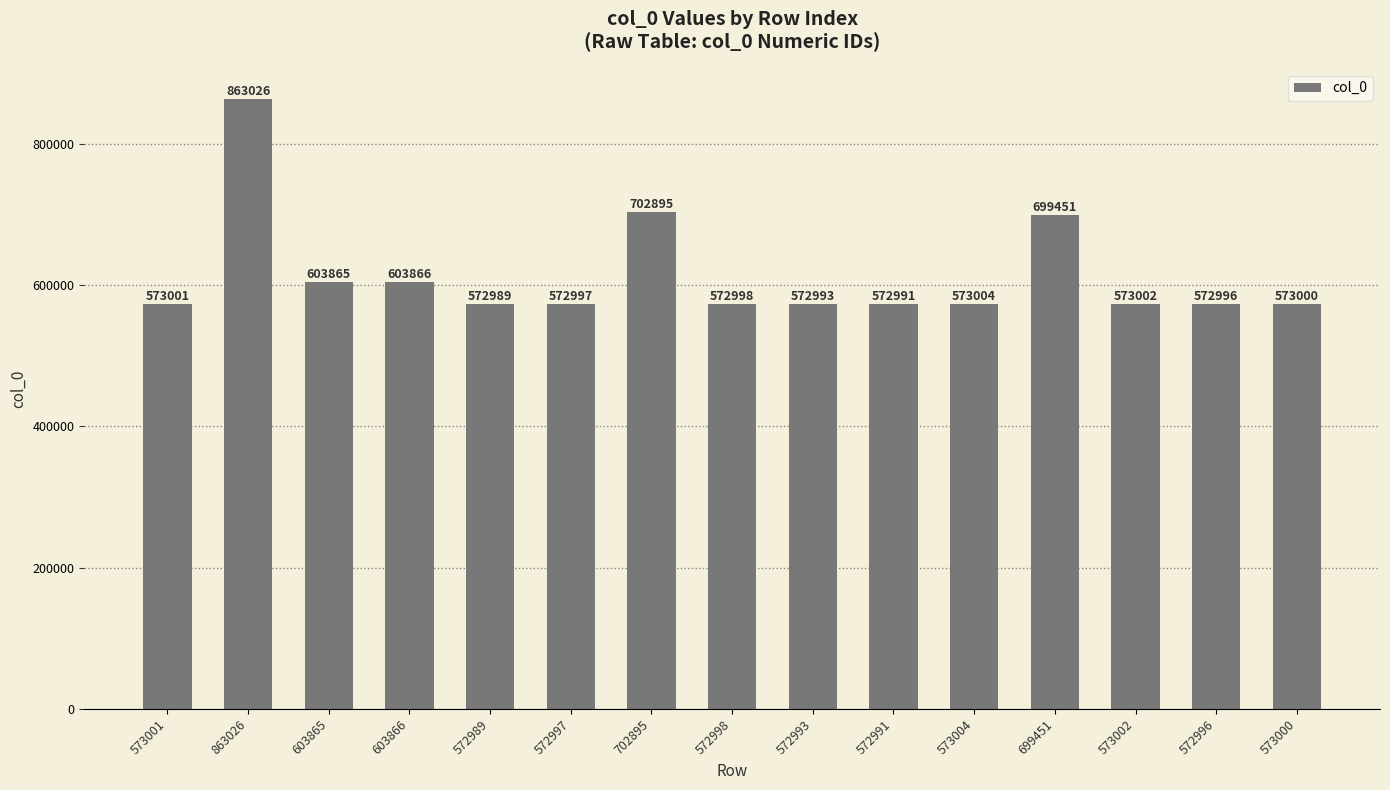

Approximately how many times larger is the value at 572998 compared to 702895?

0.8